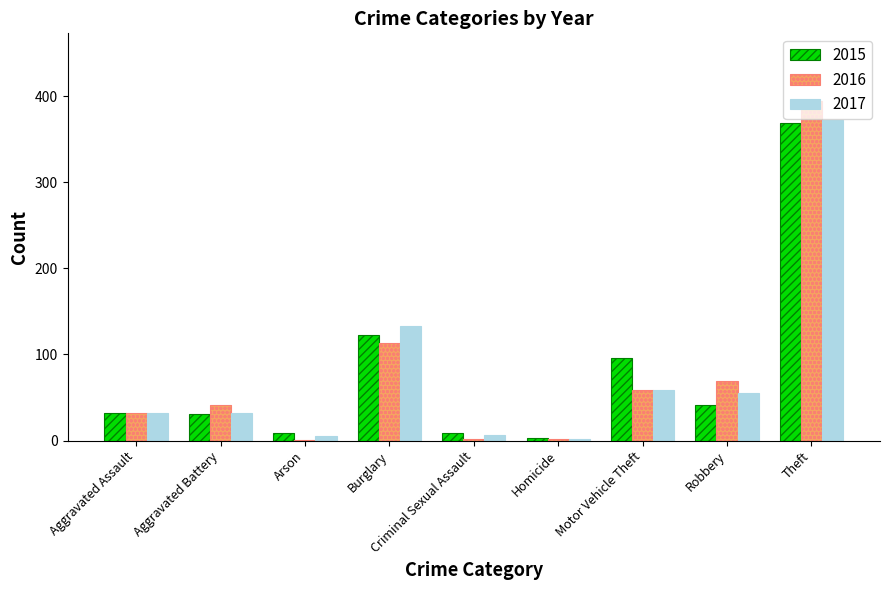

How many series are shown in this chart?

3